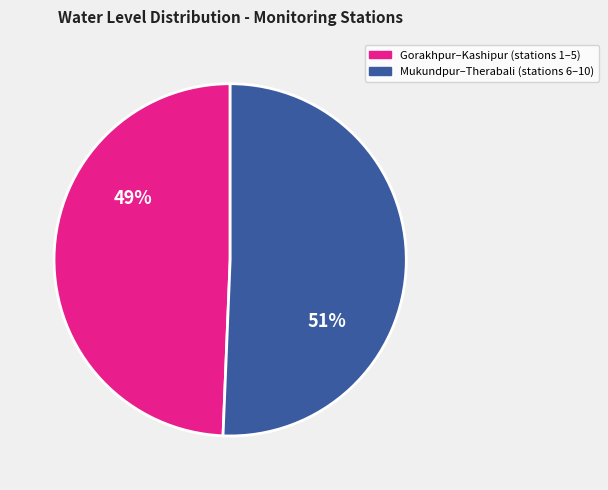

What is the smallest slice in the pie chart?

Gorakhpur–Kashipur (stations 1–5)